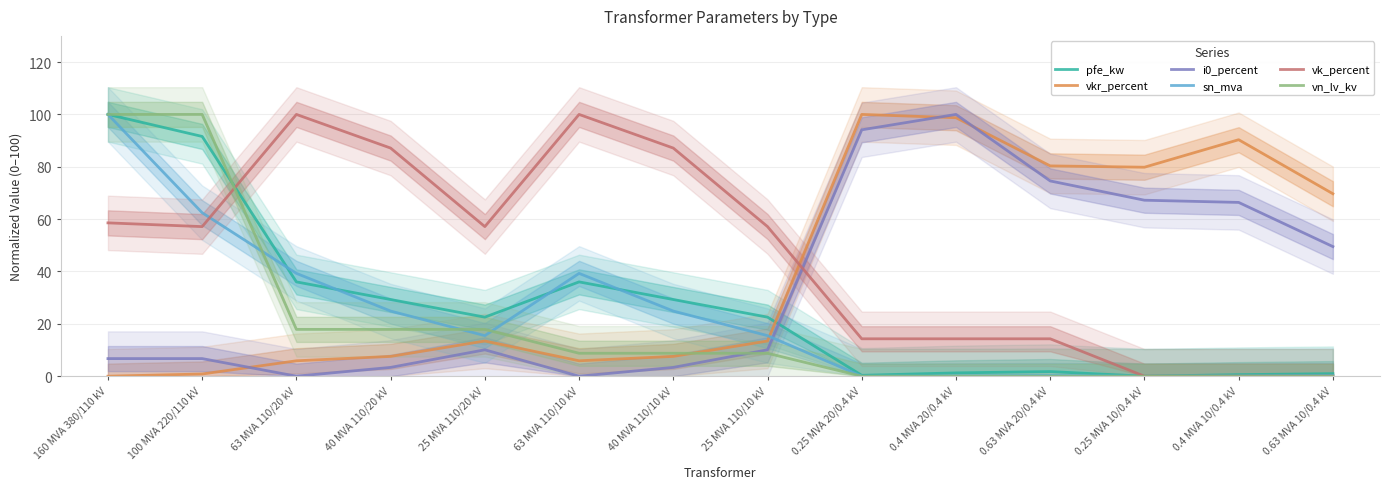

Rank the series by their maximum value, from lowest to highest.

pfe_kw, vkr_percent, i0_percent, sn_mva, vk_percent, vn_lv_kv